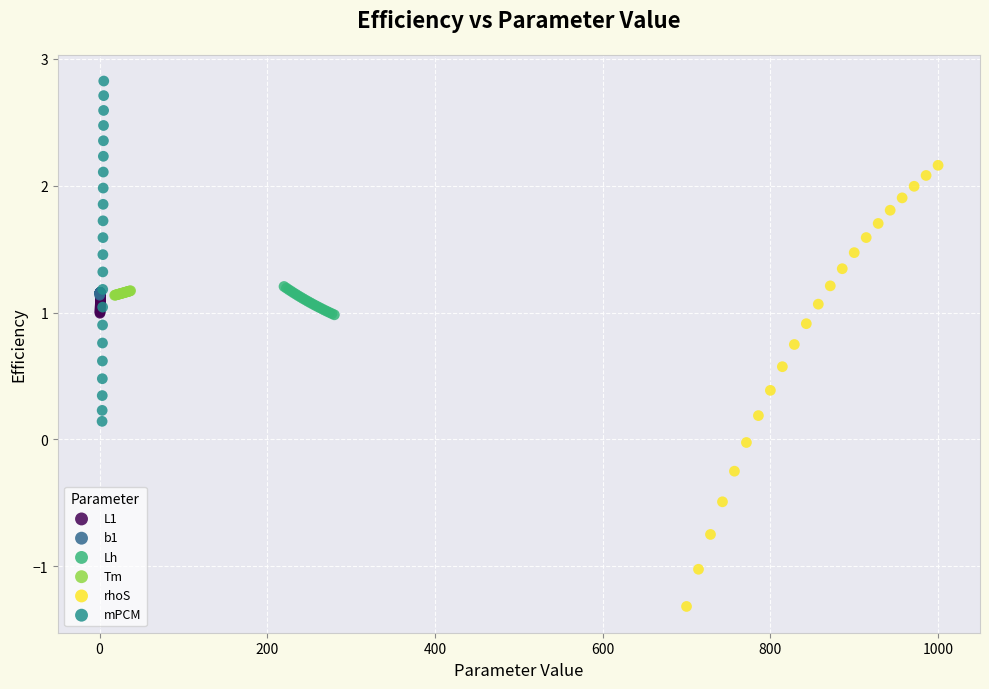

Which series has the widest spread of Y values?

rhoS